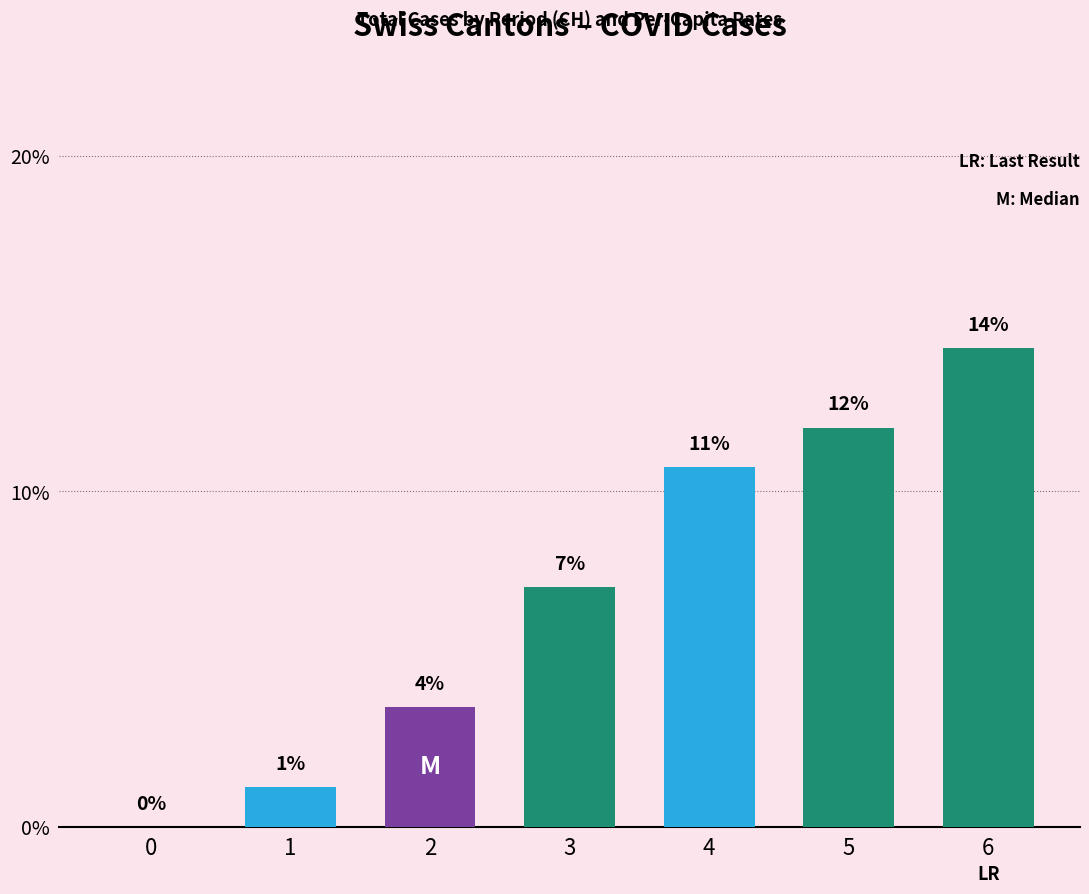

Reading right to left, extract all data points from this chart.

14.3	11.9	10.7	7.1	3.6	1.2	0.0